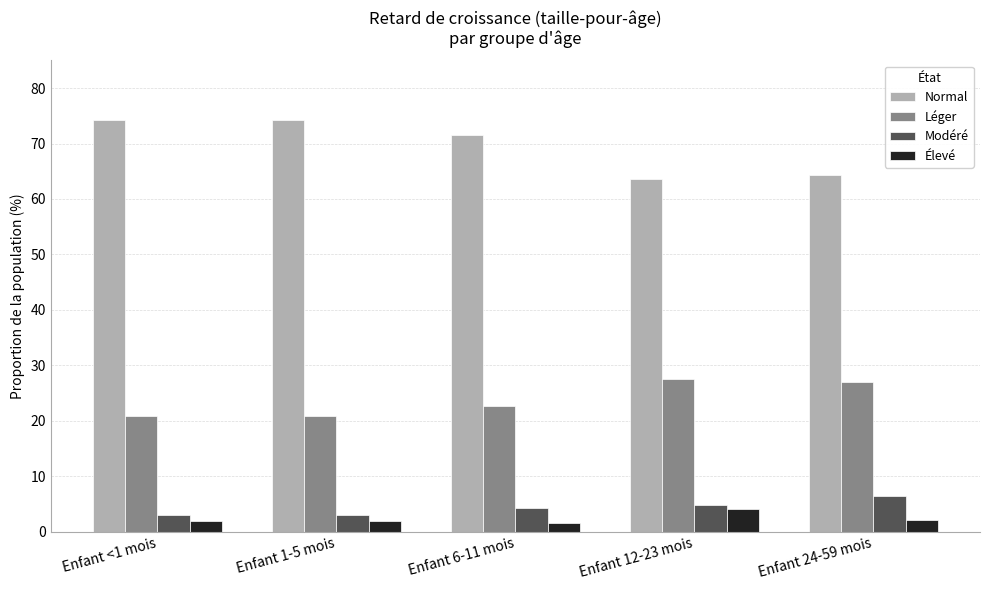

Is the value of Léger at Enfant <1 mois greater than the value of Élevé at Enfant 24-59 mois?

Yes